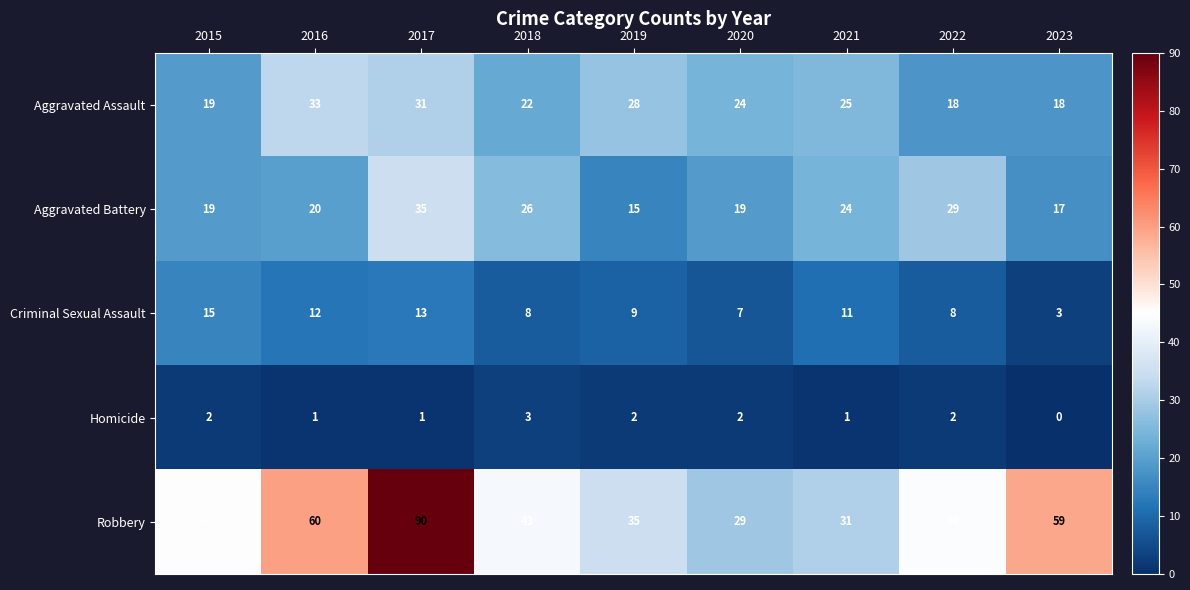

Where does the Aggravated Assault series first go above 24?

2016